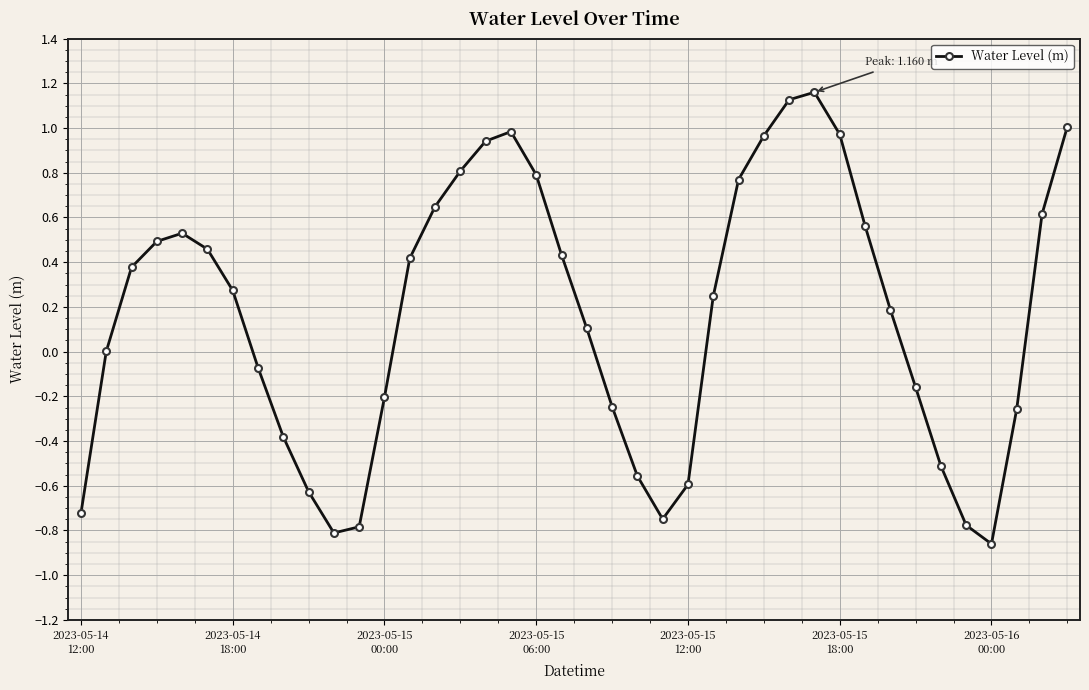

How many categories are shown in the chart?

40